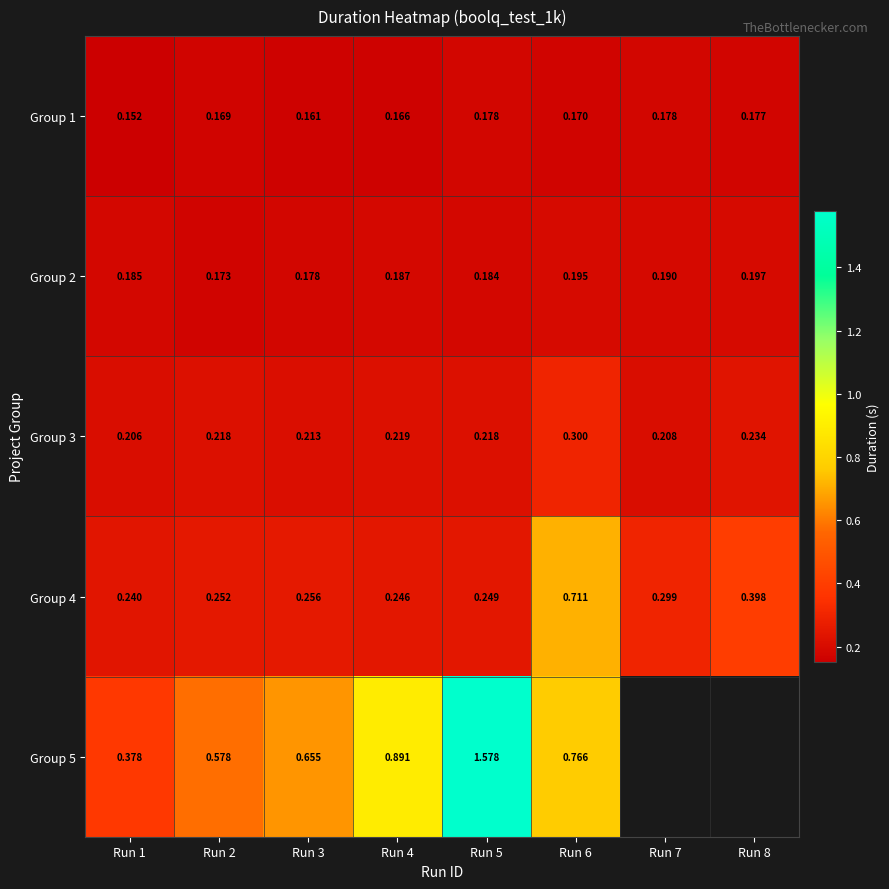

Which series changed the most between Run 2 and Run 5?

Group 5